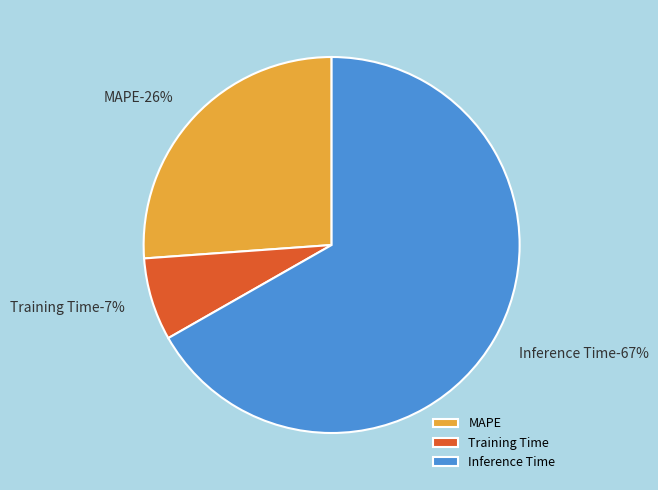

How much of the chart is everything except Training Time?

92.9%